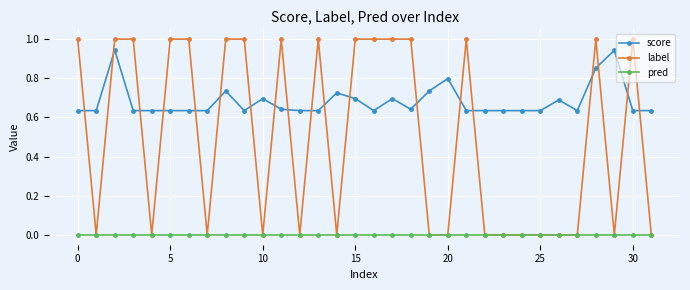

How many lines are shown in the chart?

3